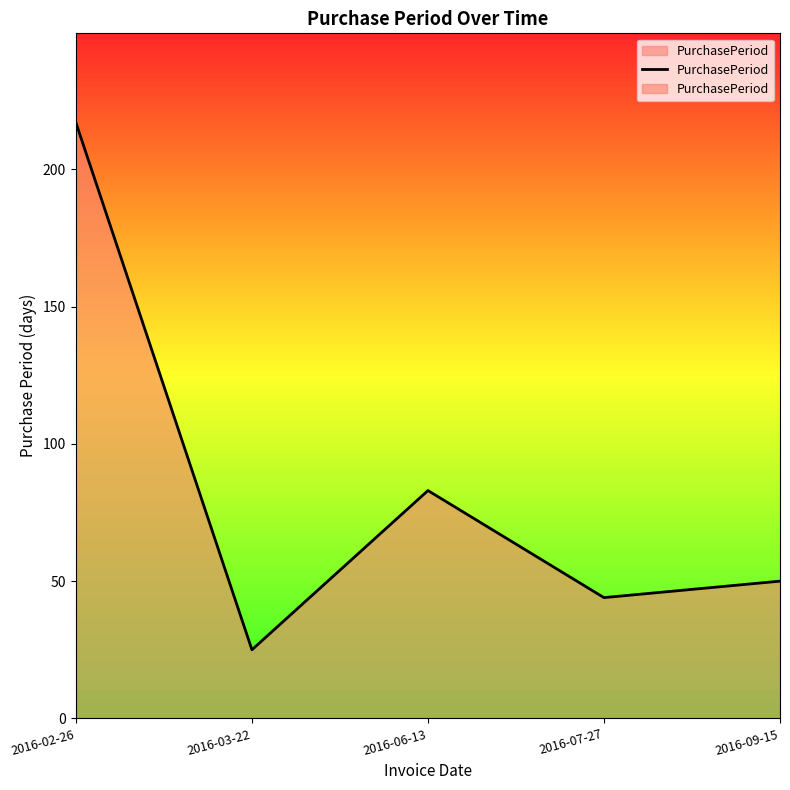

At which label is the value closest to 121?

2016-06-13